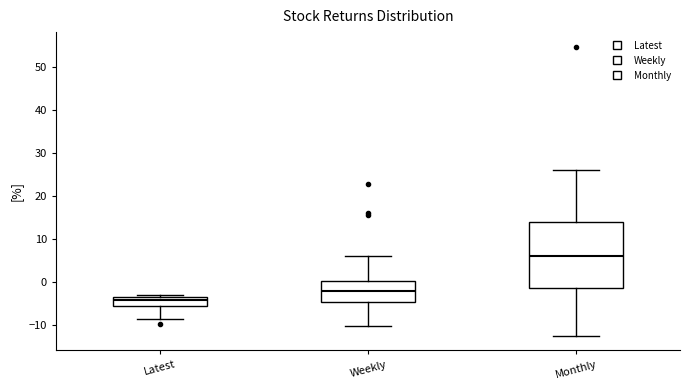

Reading left to right, transcribe this box plot: for each box, give where its median line is, the range the box spans, and where its two whiskers end, as read against the y-axis. The values are not printed on the chart, so give them approximately, as read against the axis.

Latest: median -4, box -5 to -3, whiskers -9 to -3 (just above the box's upper edge)
Weekly: median -2, box -5 to 0, whiskers -10 to 6
Monthly: median 6, box -1 to 14, whiskers -12 to 26